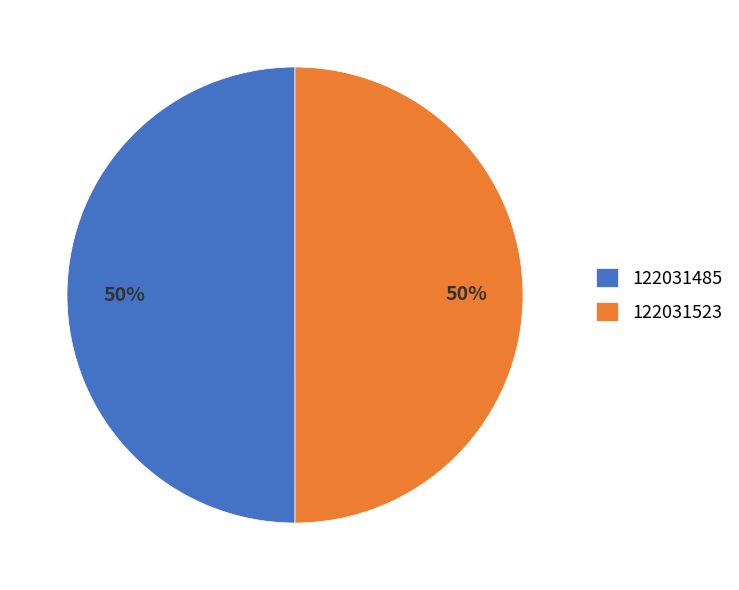

Count the number of slices in the pie.

2